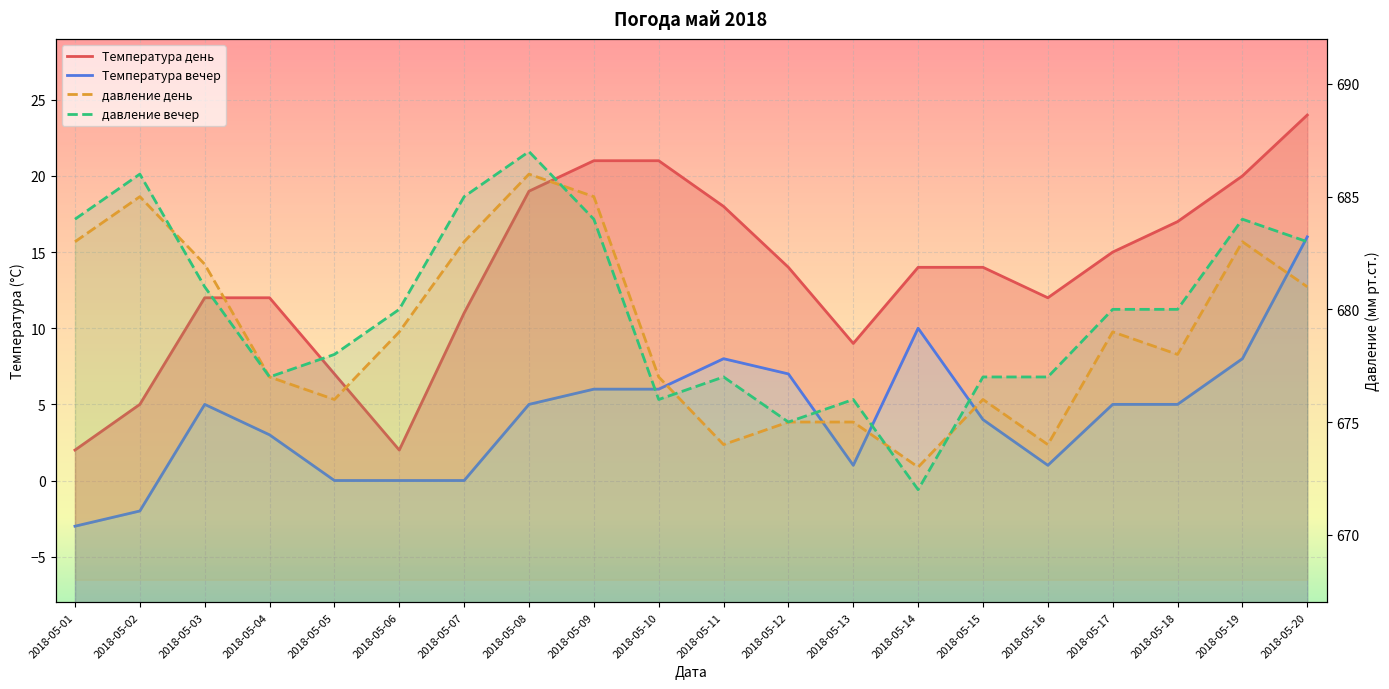

What is the value of the Температура день point at the 13th from the left?

9